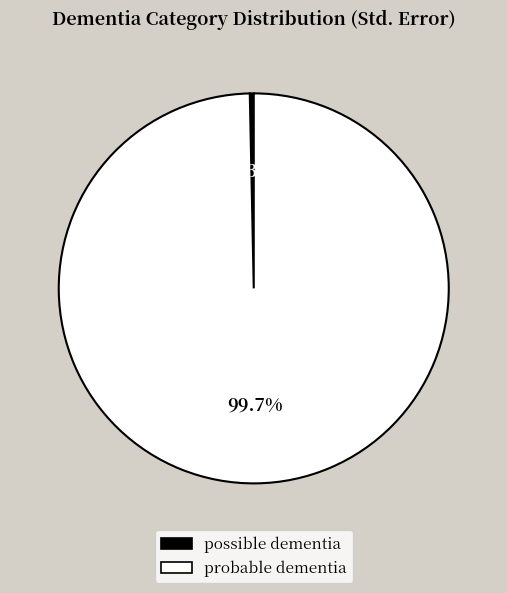

Is it true that probable dementia is 89% of the pie?

False